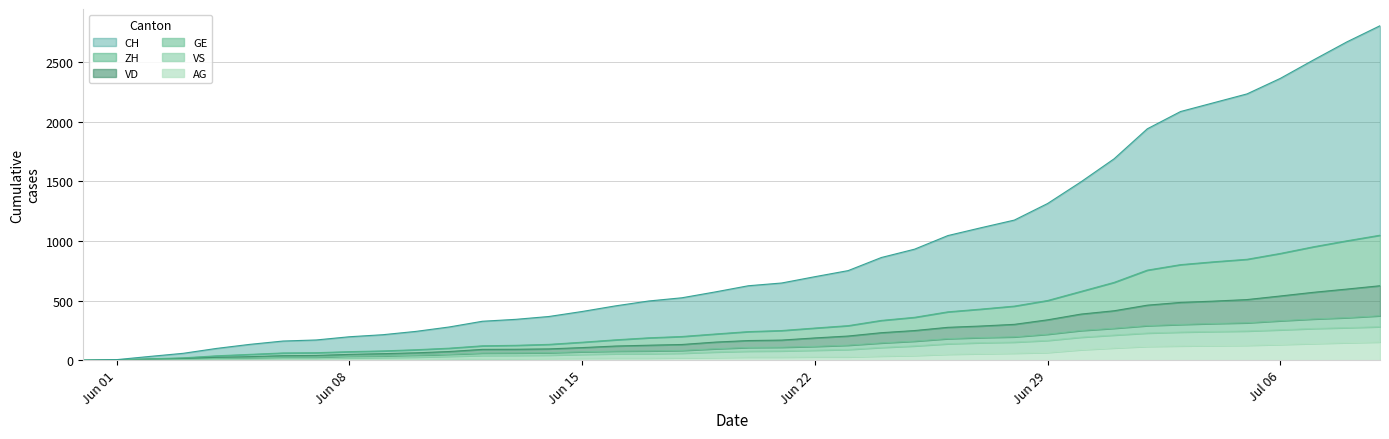

What is the highest value of the AG series?

153